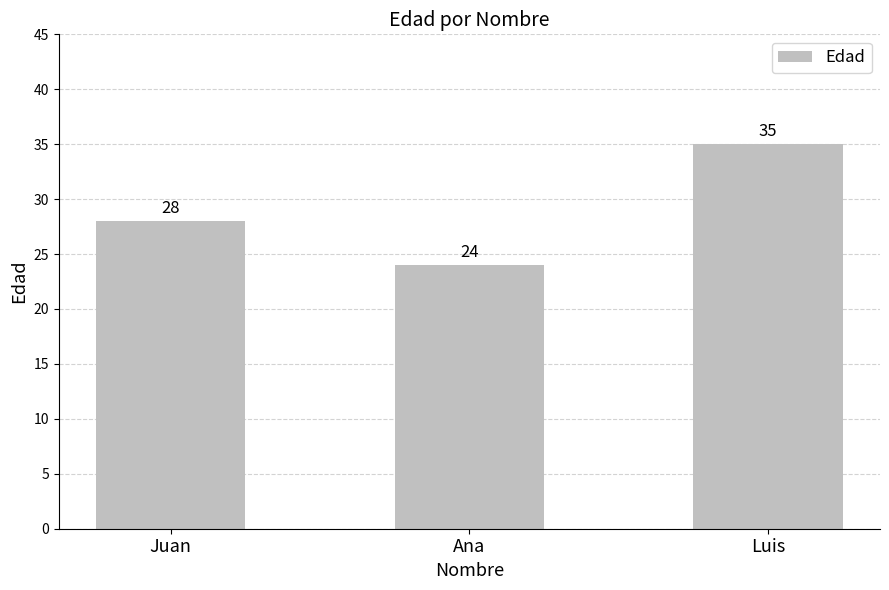

How many categories are shown in the chart?

3